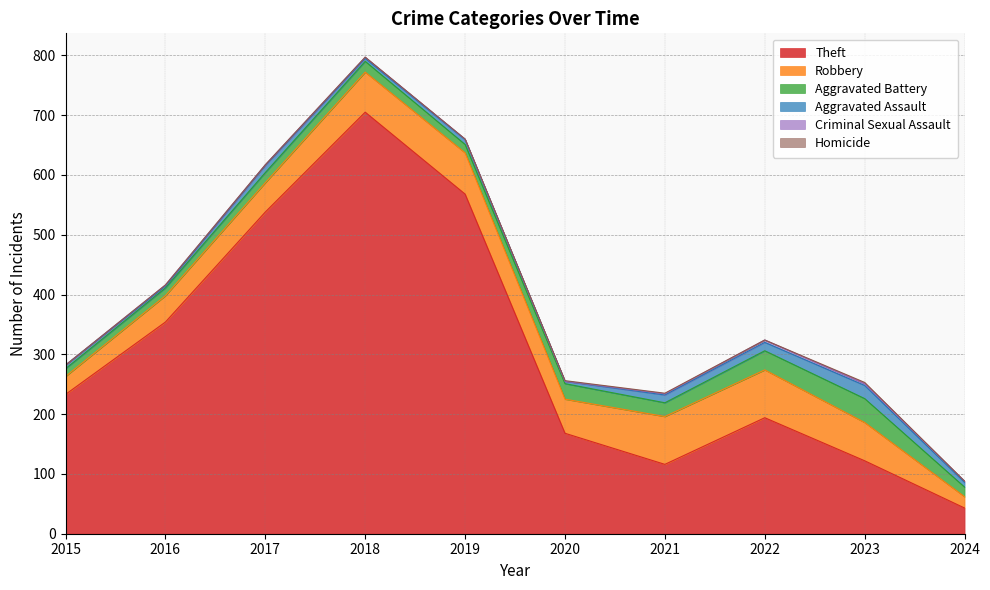

Reading left to right, extract all data points from this chart.

Theft: 2015=233	2016=354	2017=538	2018=705	2019=568	2020=168	2021=116	2022=194	2023=122	2024=43
Robbery: 2015=30	2016=44	2017=49	2018=67	2019=69	2020=57	2021=80	2022=80	2023=64	2024=19
Aggravated Battery: 2015=13	2016=13	2017=17	2018=18	2019=14	2020=26	2021=23	2022=32	2023=40	2024=16
Aggravated Assault: 2015=6	2016=3	2017=12	2018=5	2019=8	2020=4	2021=13	2022=14	2023=22	2024=8
Criminal Sexual Assault: 2015=0	2016=2	2017=1	2018=2	2019=1	2020=0	2021=2	2022=4	2023=3	2024=2
Homicide: 2015=0	2016=0	2017=0	2018=0	2019=0	2020=1	2021=1	2022=0	2023=2	2024=0